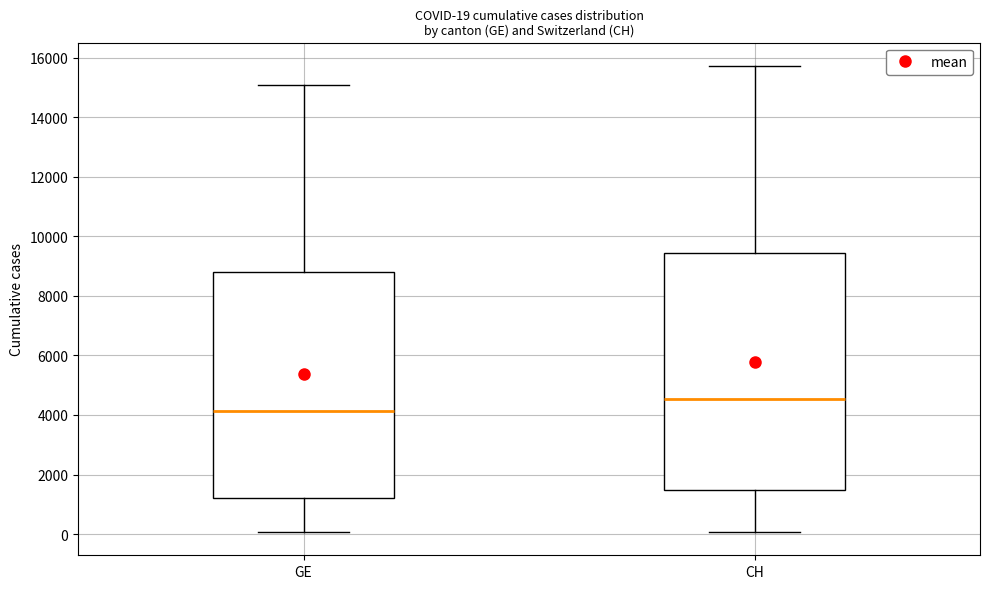

Comparing the boxes themselves (not the whiskers), which one is the tallest?

CH